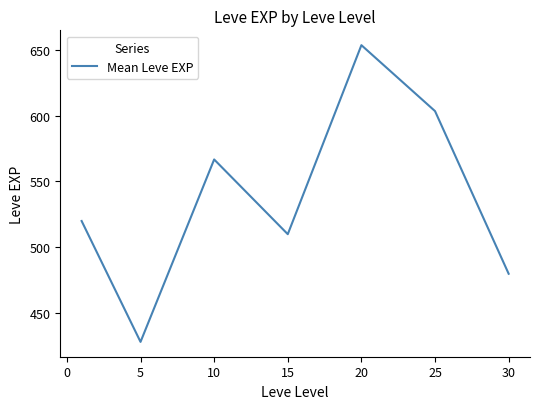

What is the maximum value shown in the chart?

653.3